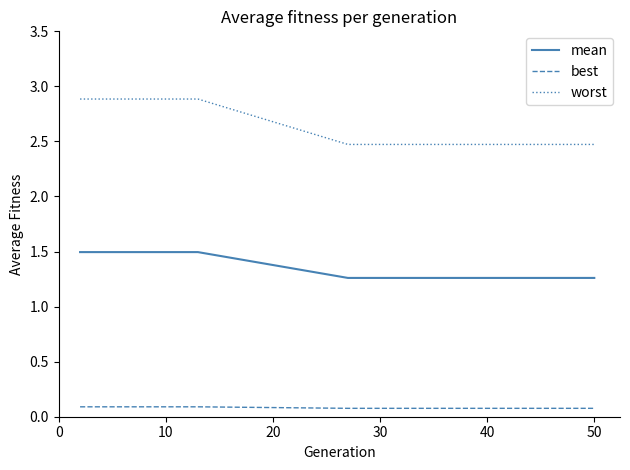

Which series has the largest total across all categories?

worst